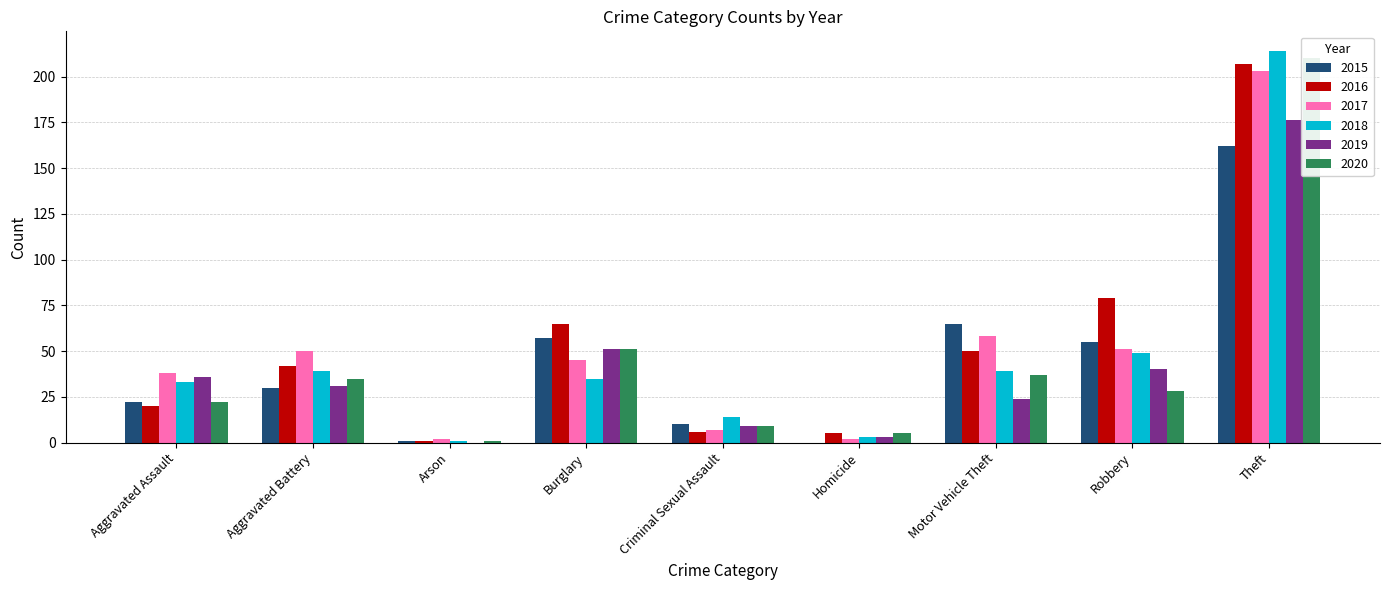

Reading left to right, list all the values displayed in this chart.

2015: Aggravated Assault=22	Aggravated Battery=30	Arson=1	Burglary=57	Criminal Sexual Assault=10	Homicide=0	Motor Vehicle Theft=65	Robbery=55	Theft=162
2016: Aggravated Assault=20	Aggravated Battery=42	Arson=1	Burglary=65	Criminal Sexual Assault=6	Homicide=5	Motor Vehicle Theft=50	Robbery=79	Theft=207
2017: Aggravated Assault=38	Aggravated Battery=50	Arson=2	Burglary=45	Criminal Sexual Assault=7	Homicide=2	Motor Vehicle Theft=58	Robbery=51	Theft=203
2018: Aggravated Assault=33	Aggravated Battery=39	Arson=1	Burglary=35	Criminal Sexual Assault=14	Homicide=3	Motor Vehicle Theft=39	Robbery=49	Theft=214
2019: Aggravated Assault=36	Aggravated Battery=31	Arson=0	Burglary=51	Criminal Sexual Assault=9	Homicide=3	Motor Vehicle Theft=24	Robbery=40	Theft=176
2020: Aggravated Assault=22	Aggravated Battery=35	Arson=1	Burglary=51	Criminal Sexual Assault=9	Homicide=5	Motor Vehicle Theft=37	Robbery=28	Theft=210